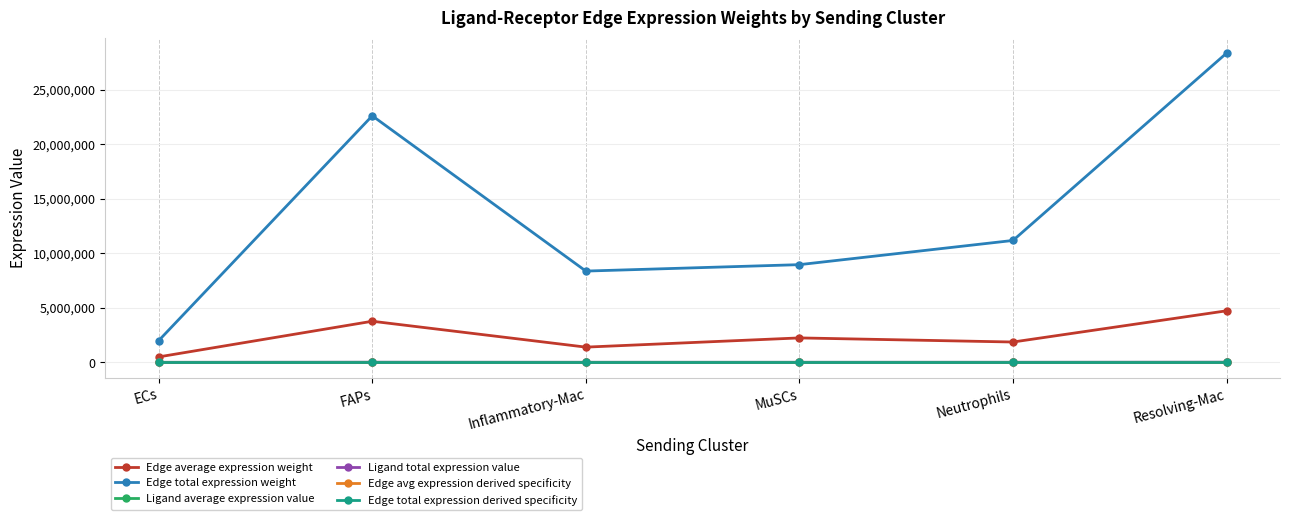

True or false: Ligand average expression value and Edge avg expression derived specificity cross at least once.

False